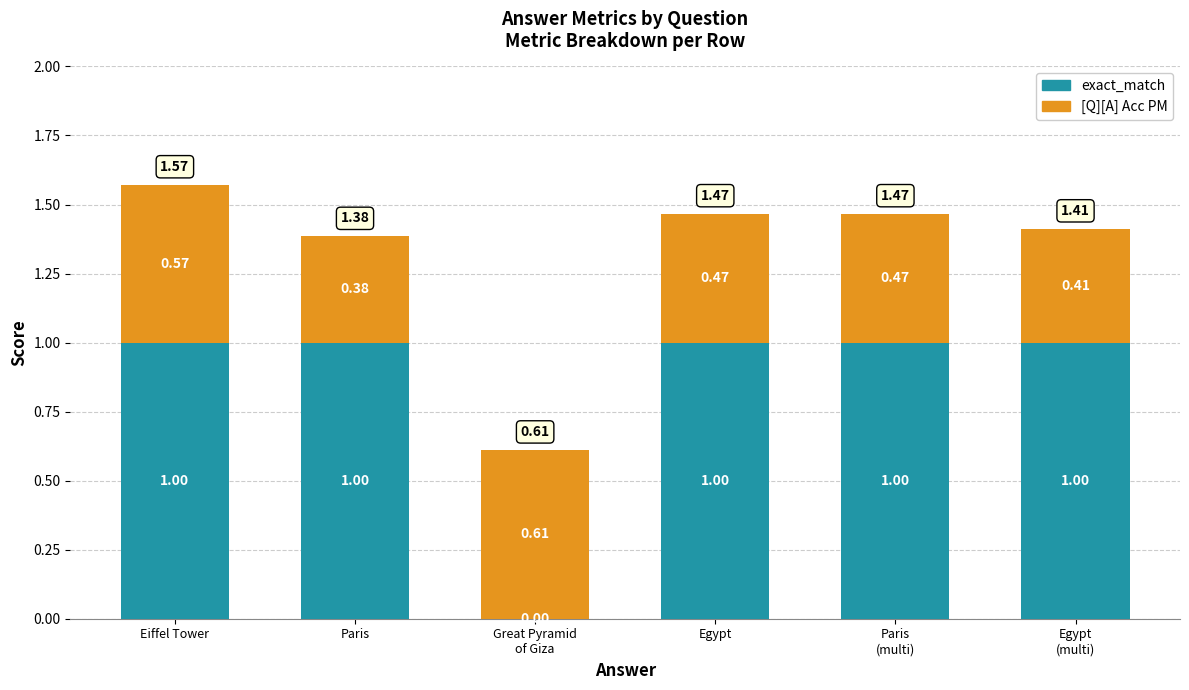

What is the total value across all series at Paris?

1.4